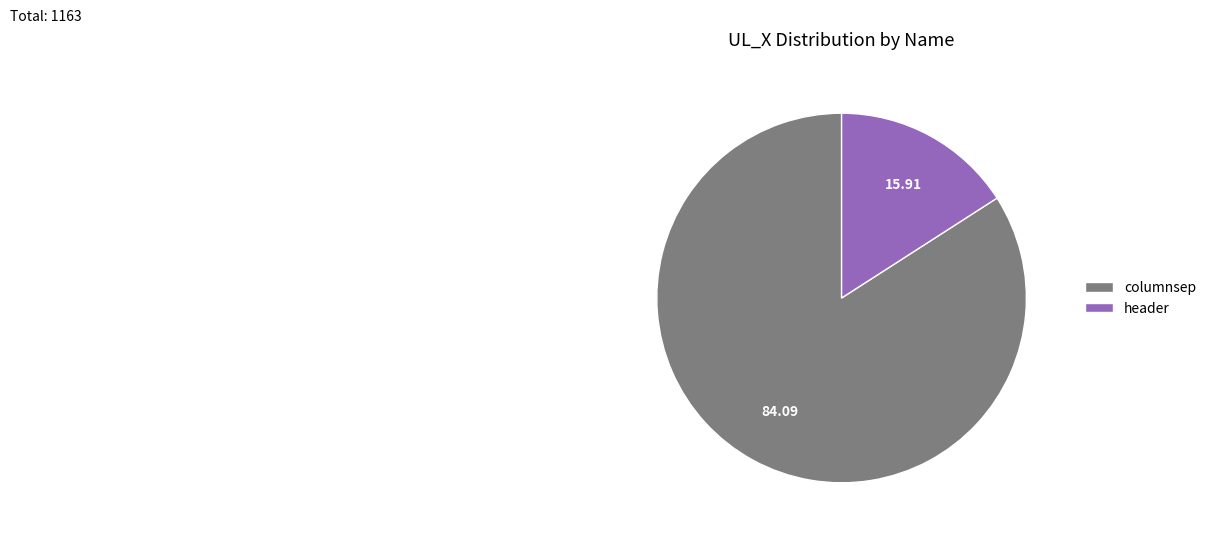

How many segments does this pie chart have?

2